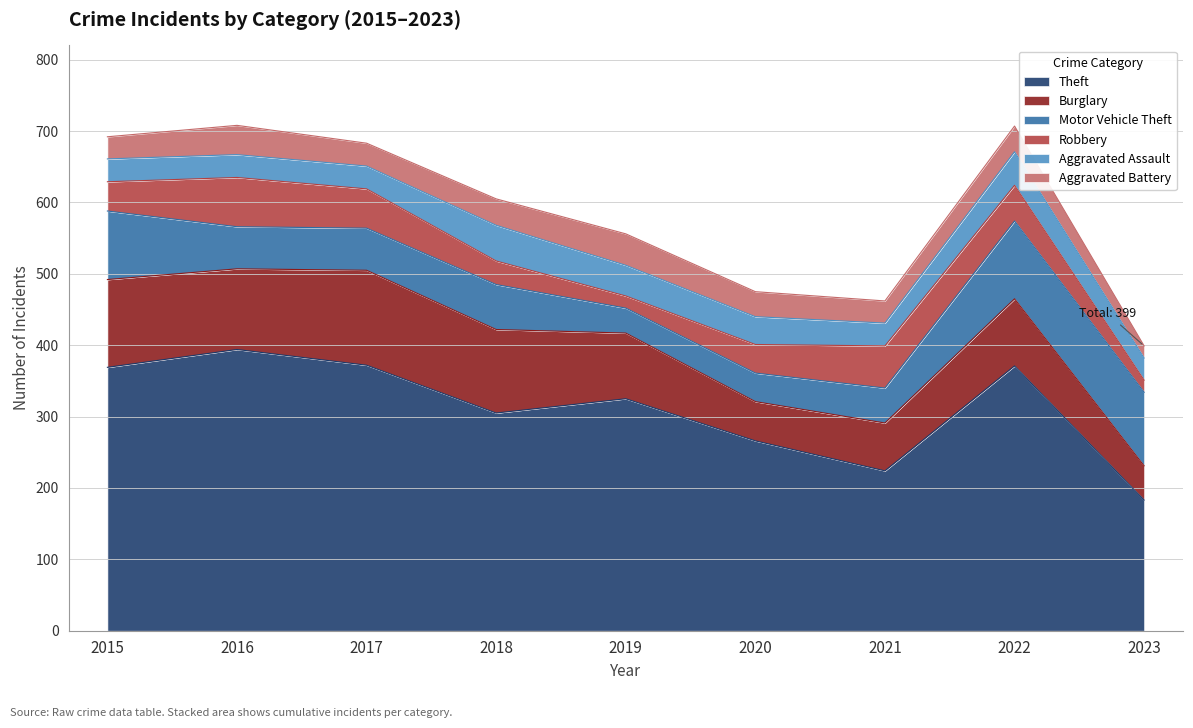

Rank the series by their maximum value, from highest to lowest.

Theft, Burglary, Motor Vehicle Theft, Robbery, Aggravated Assault, Aggravated Battery